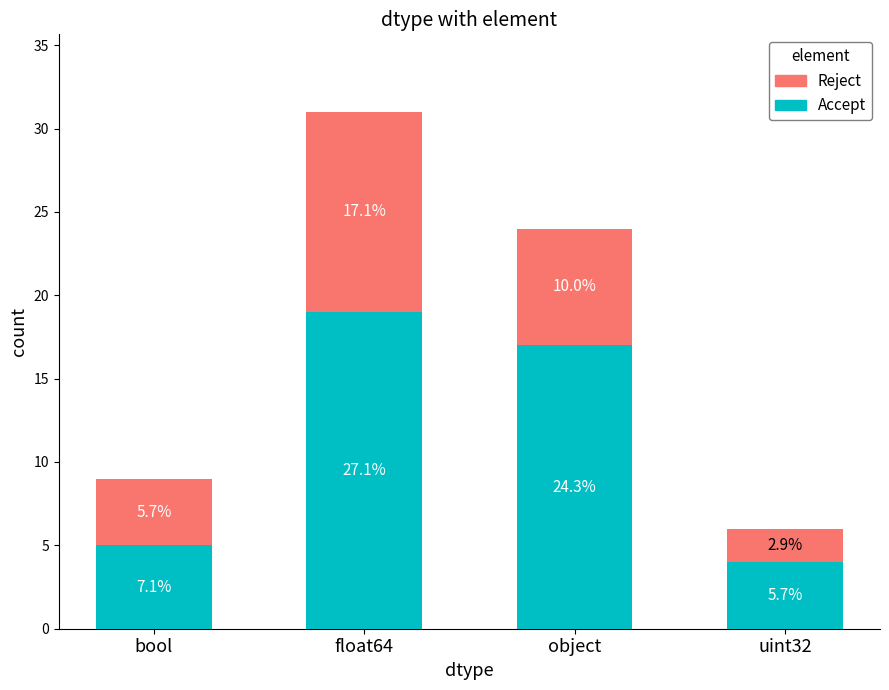

What are all the series names shown in the legend?

Reject, Accept